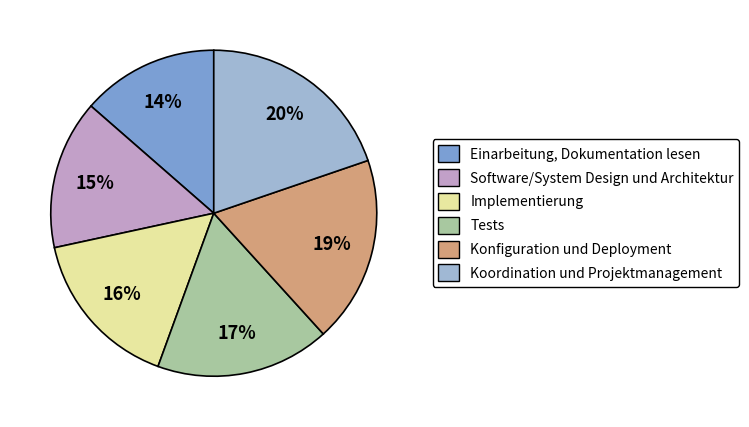

Between Software/System Design und Architektur and Implementierung, which is larger?

Implementierung